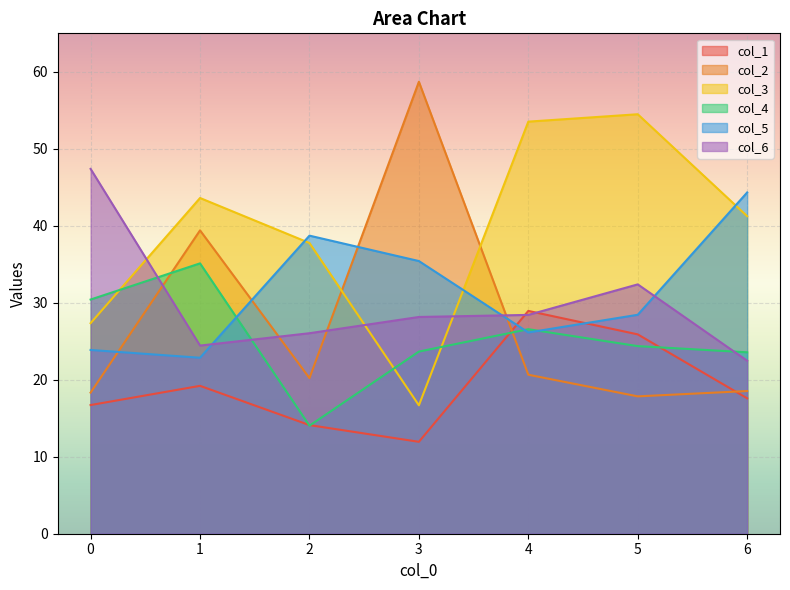

What is the smallest value displayed?

11.9